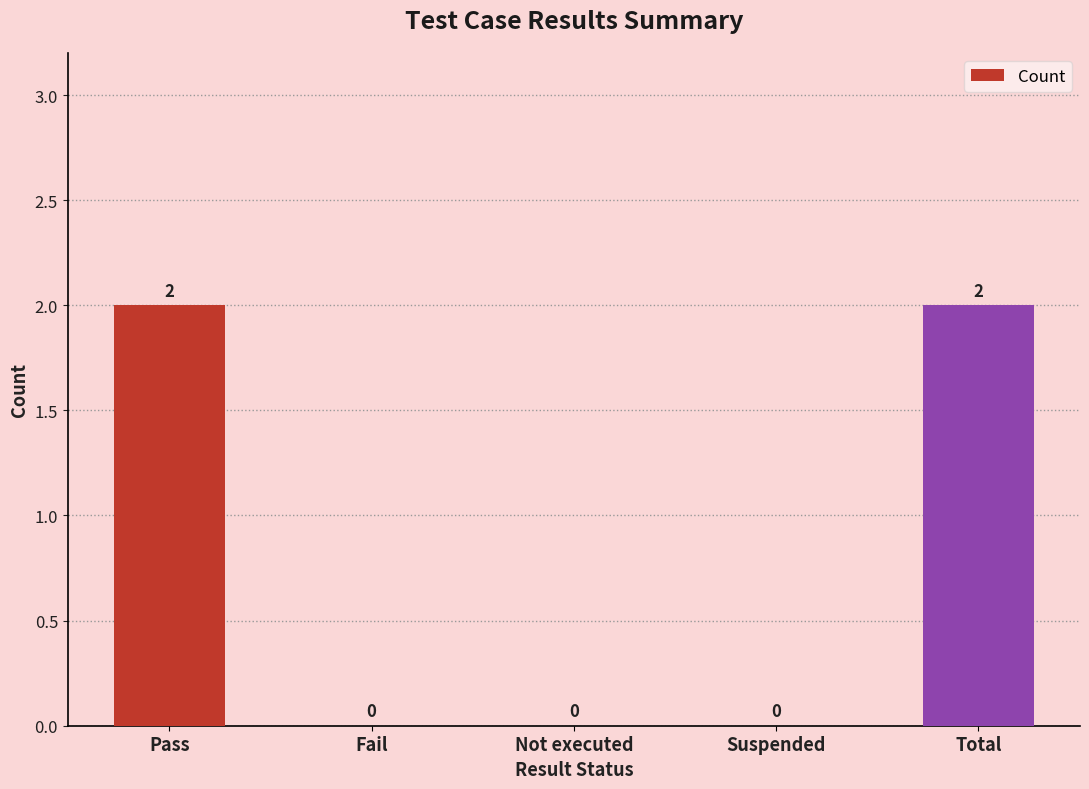

The value at Fail is 0. True or false?

True